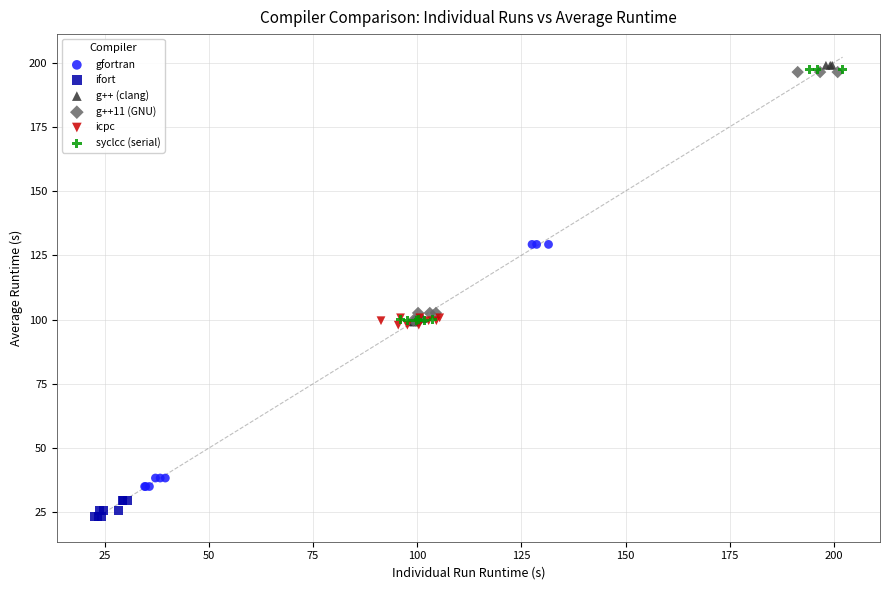

Which series has the largest Y range (max minus min)?

g++ (clang)